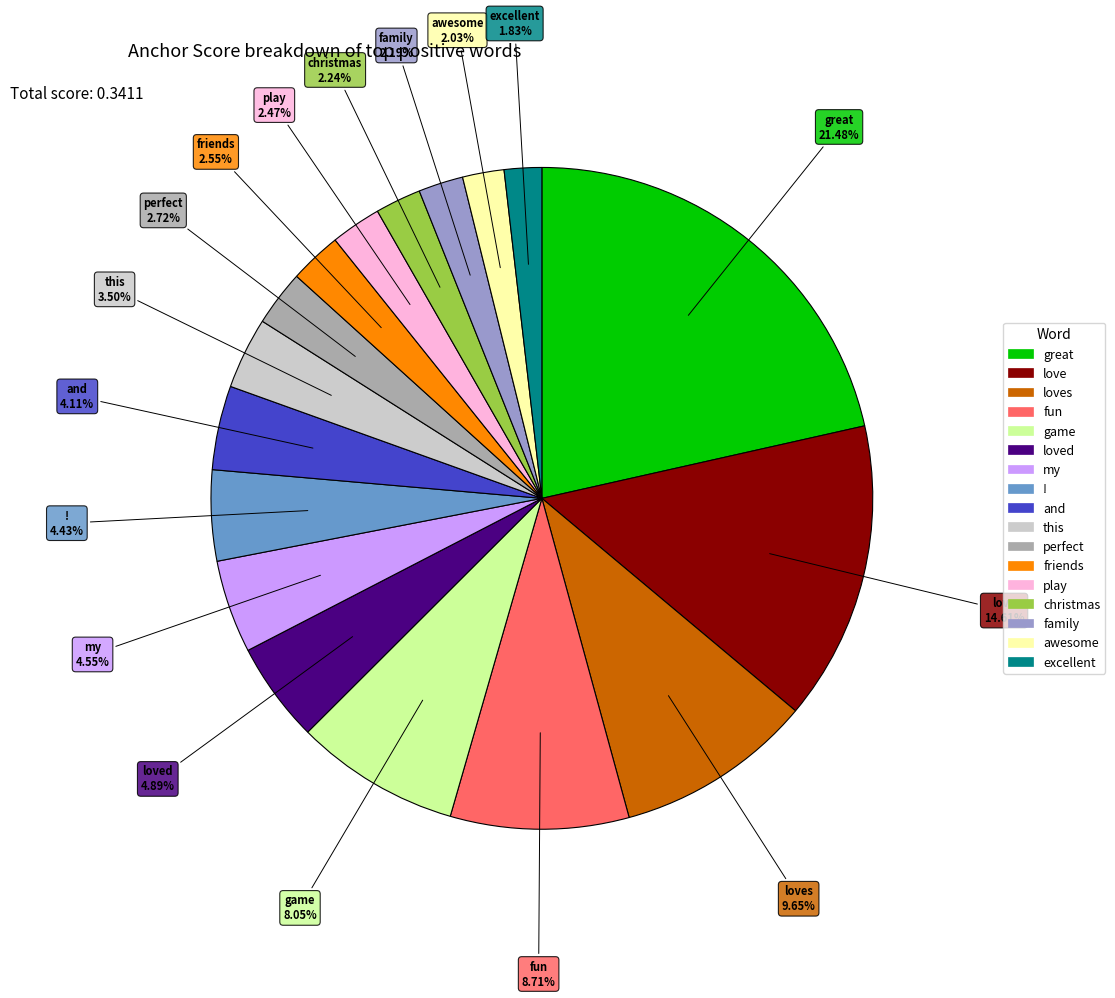

Is there any slice that represents more than half of the pie?

No